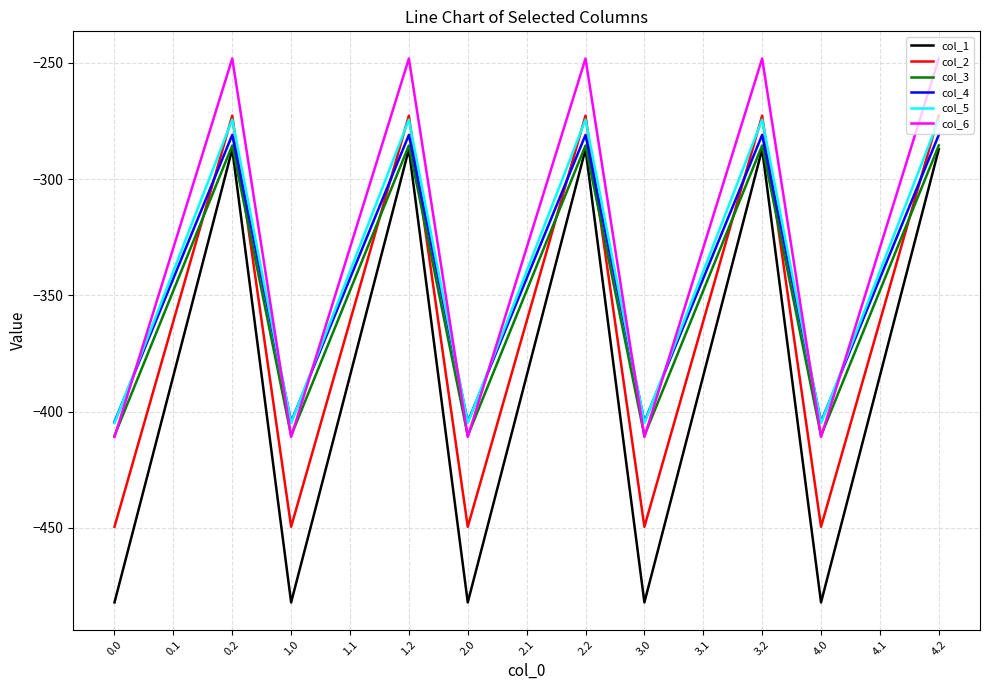

What is the difference between the maximum and minimum values in the col_1 series?

194.9